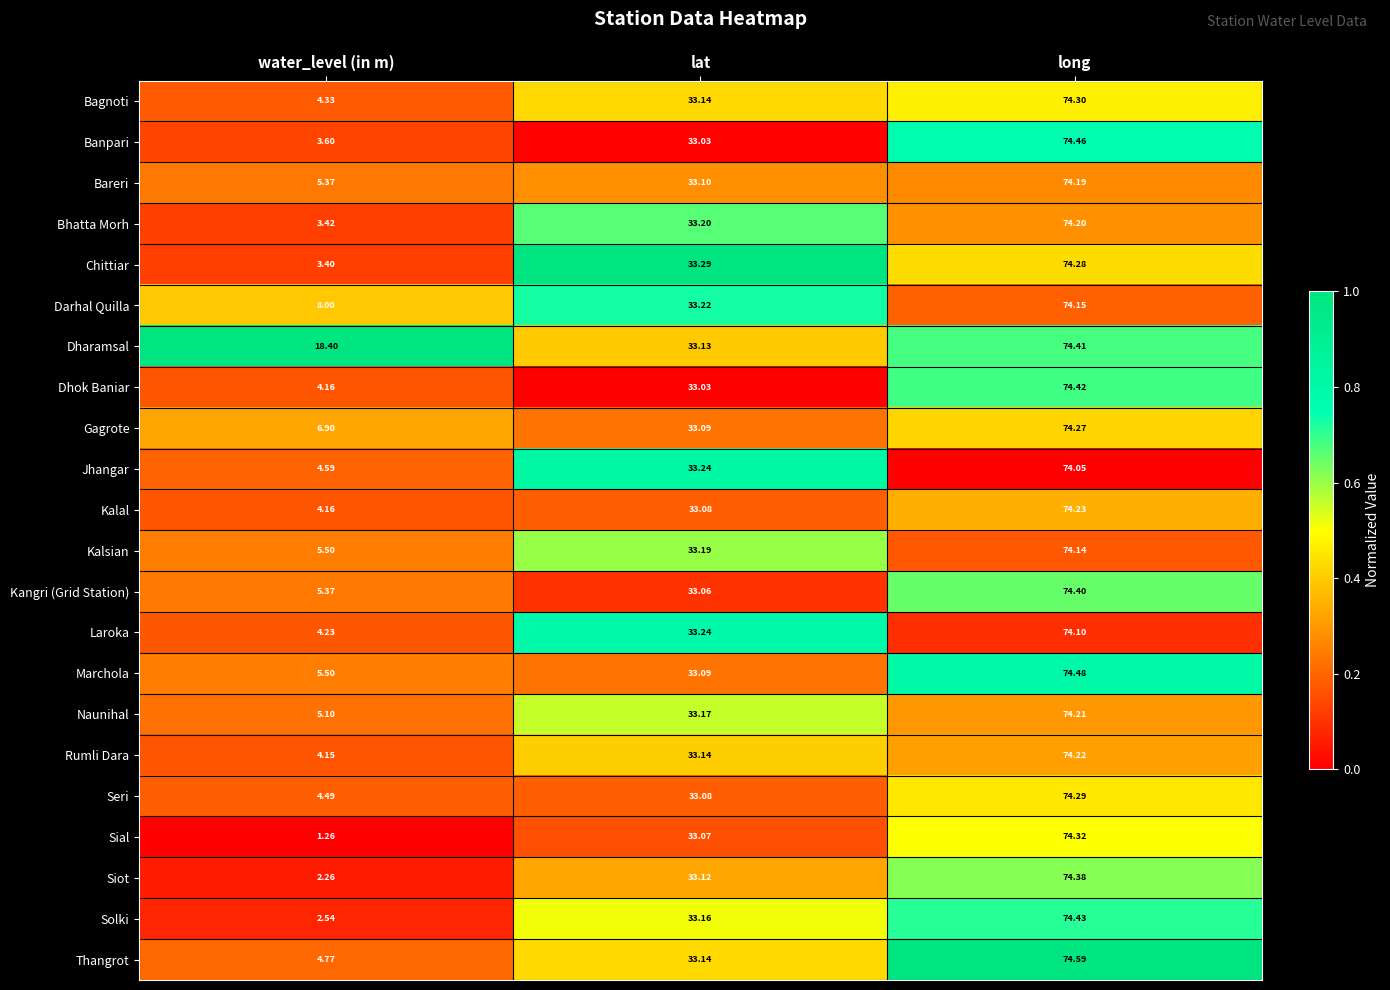

At which label does Laroka reach its peak?

long